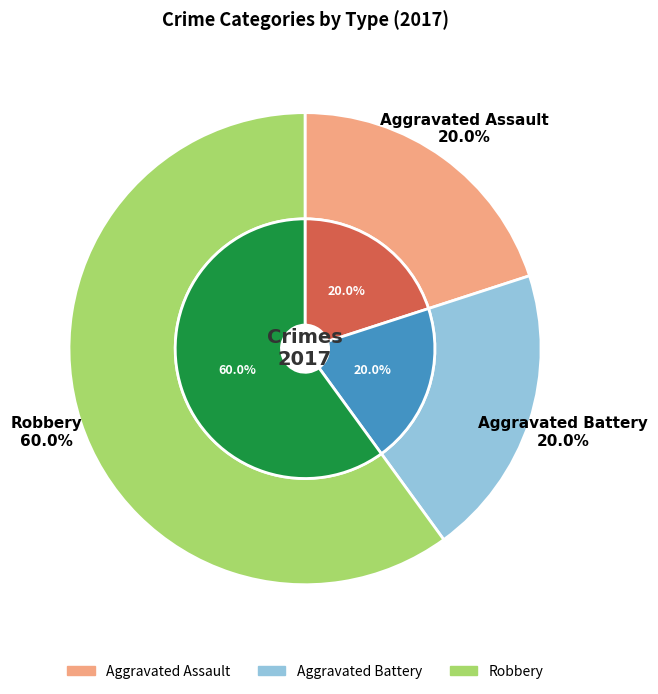

What is the total percentage of Robbery and Aggravated Assault?

80.0%